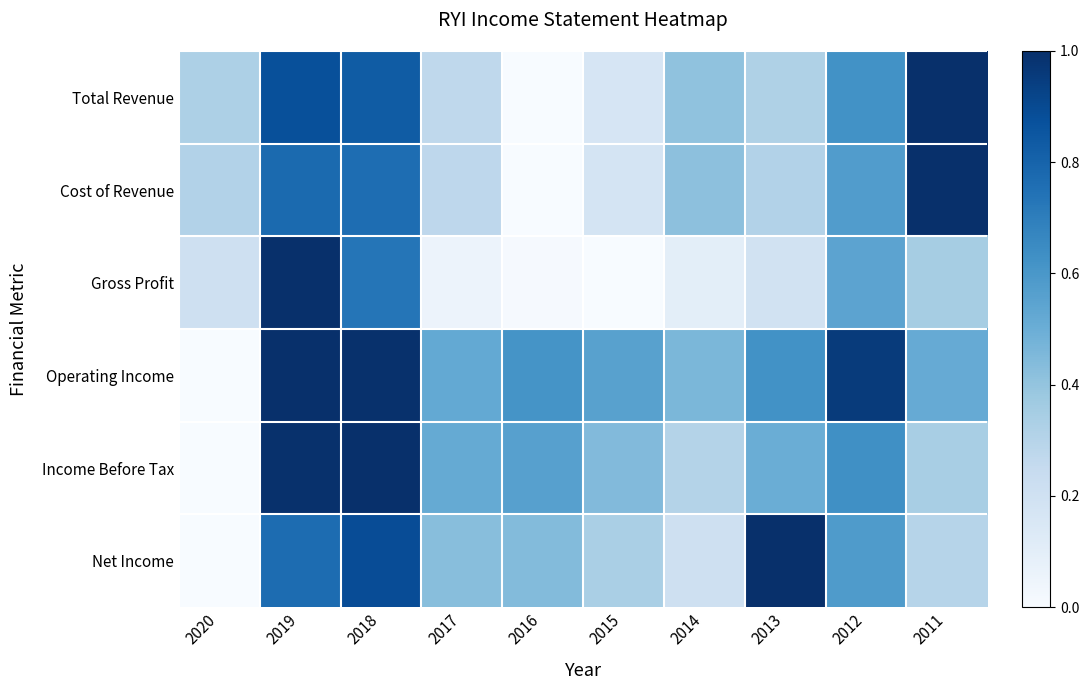

What is the difference between the highest and lowest values at 2019?

0.2